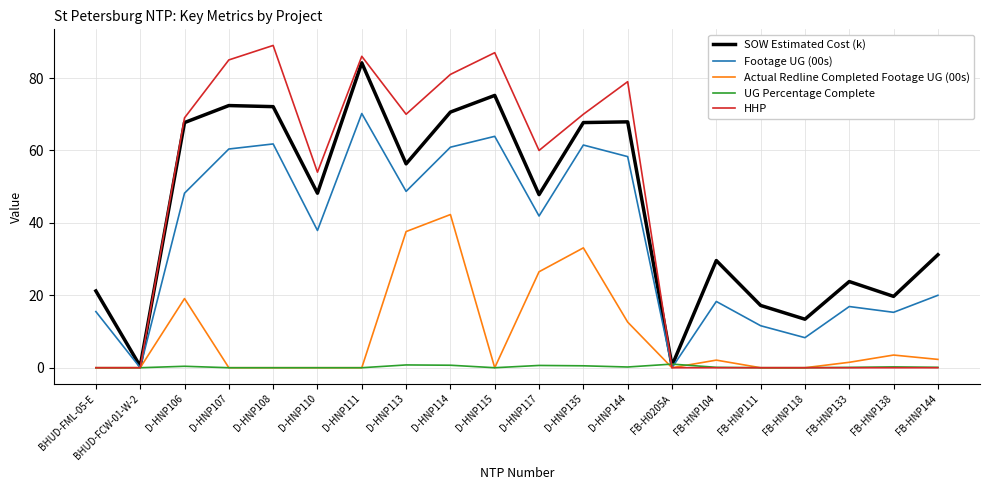

Where does the Actual Redline Completed Footage UG (00s) series first go above 1?

D-HNP106